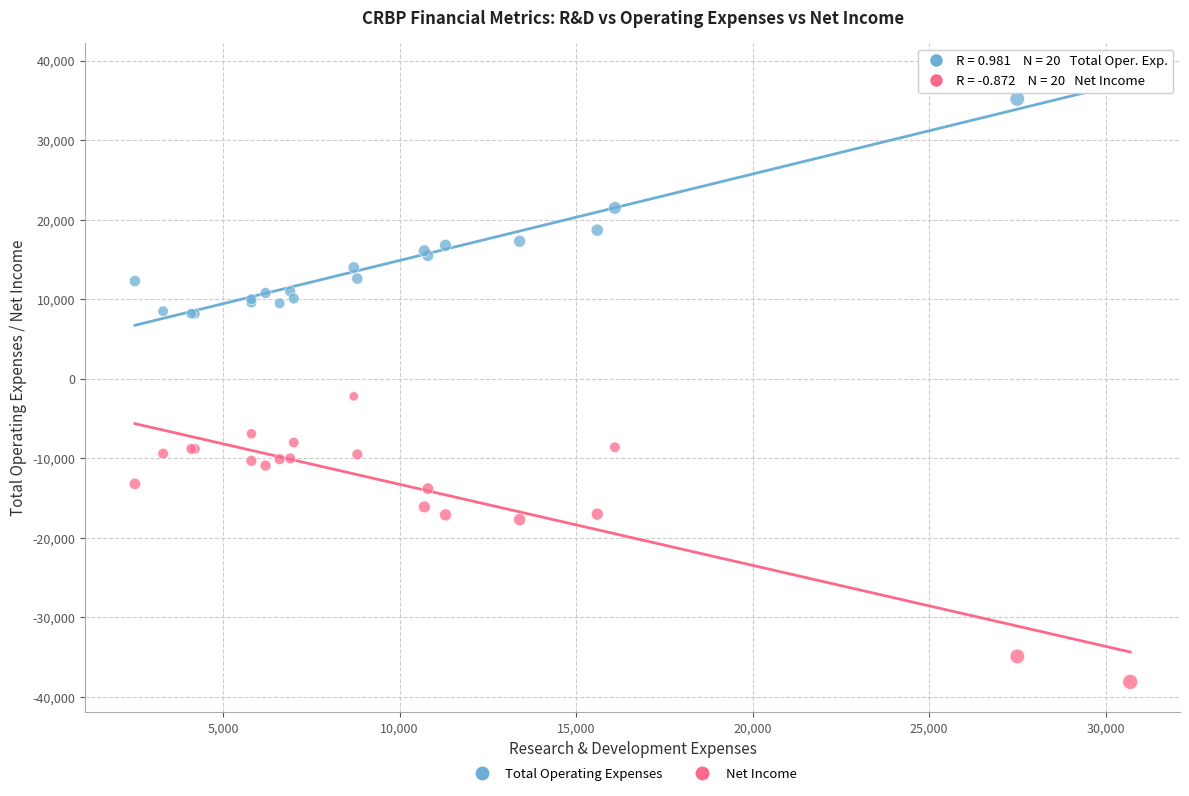

Which series has the widest spread of Y values?

Net Income